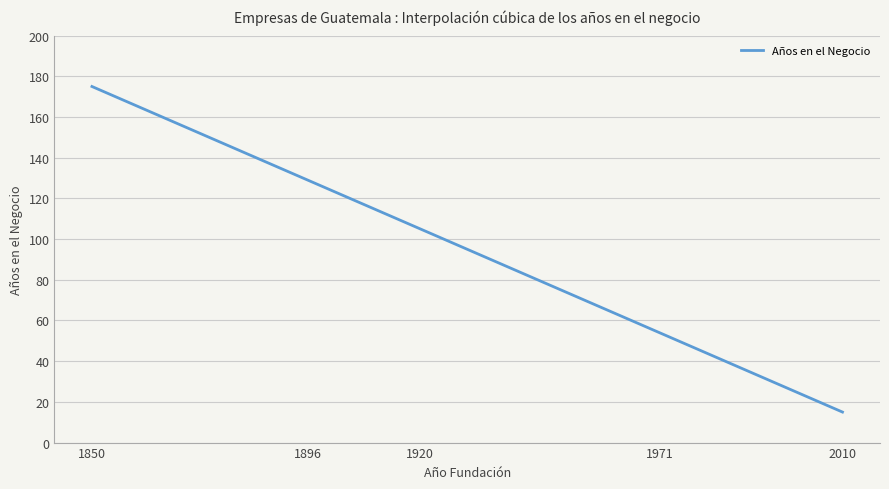

What is the difference between the maximum and minimum values?

160.0